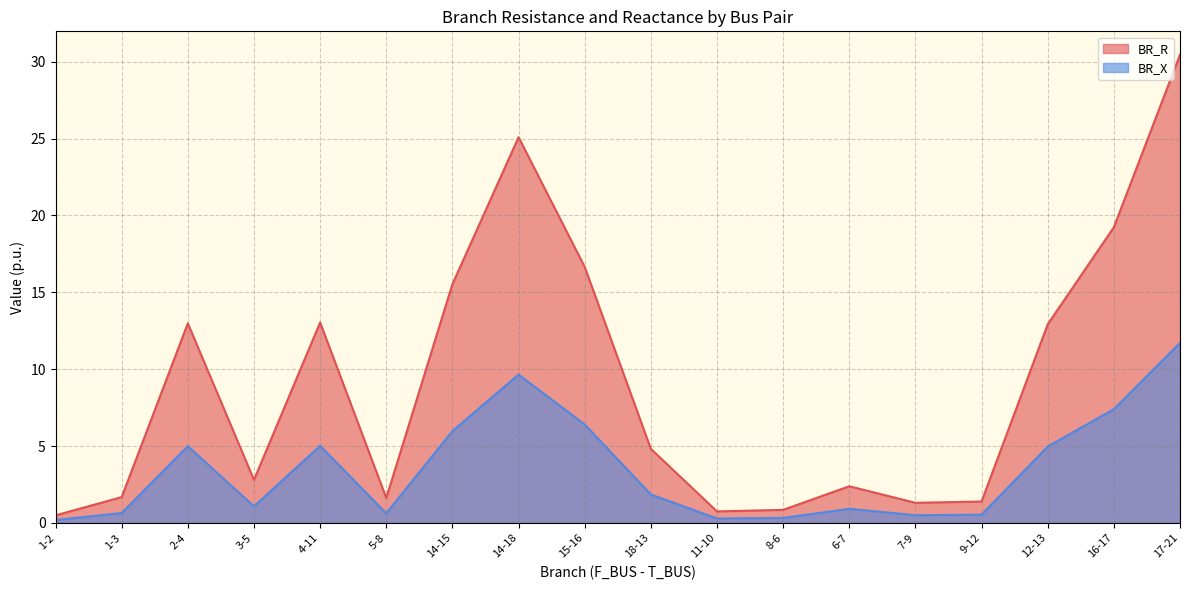

What is the smallest value displayed?

0.2